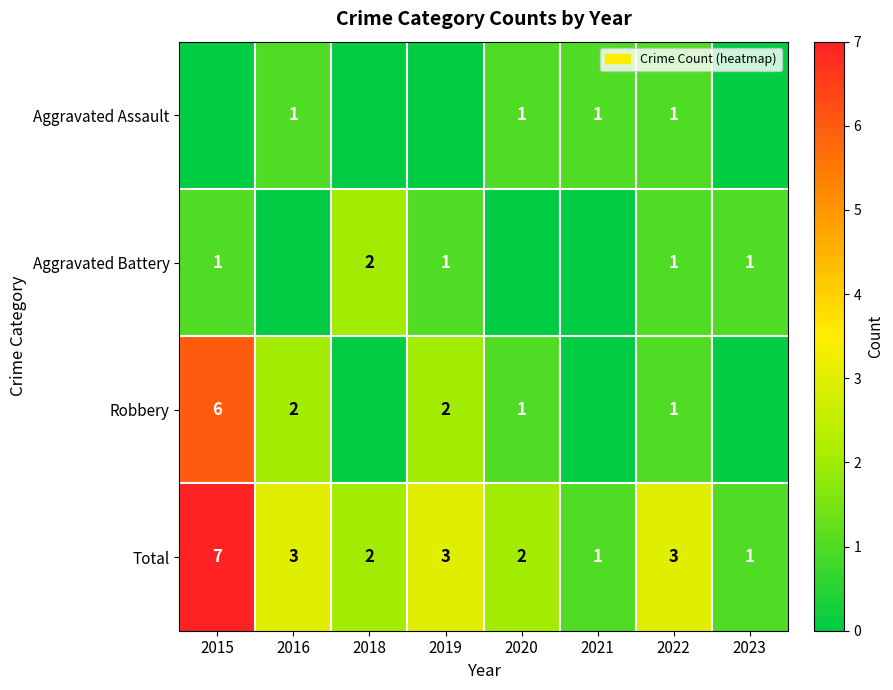

Is it true that Total equals 1 at 2020?

False